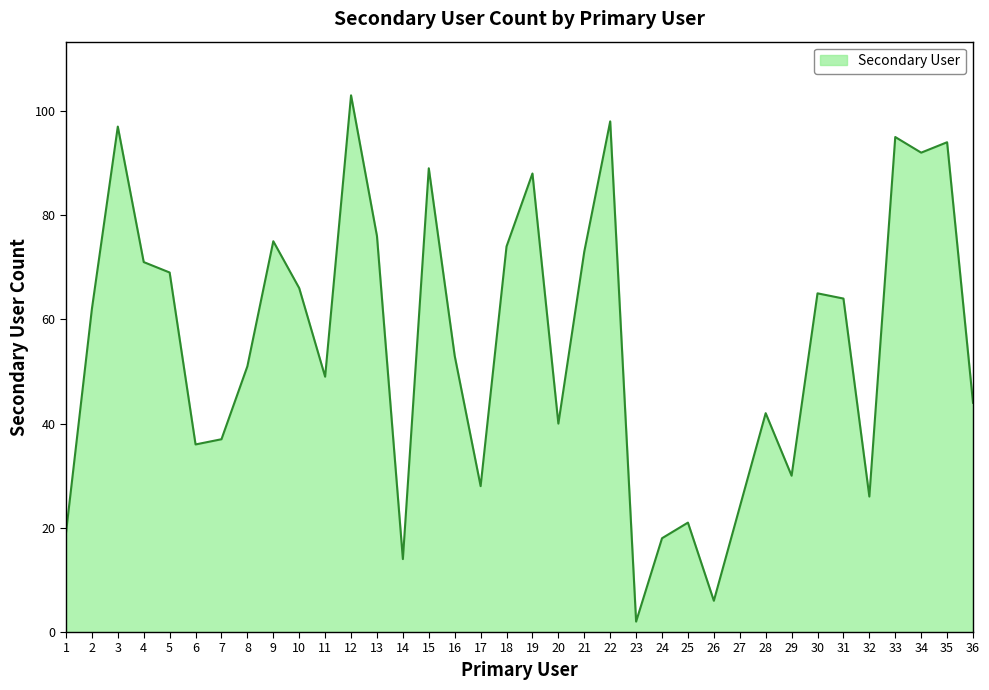

Where is the first local minimum?

6